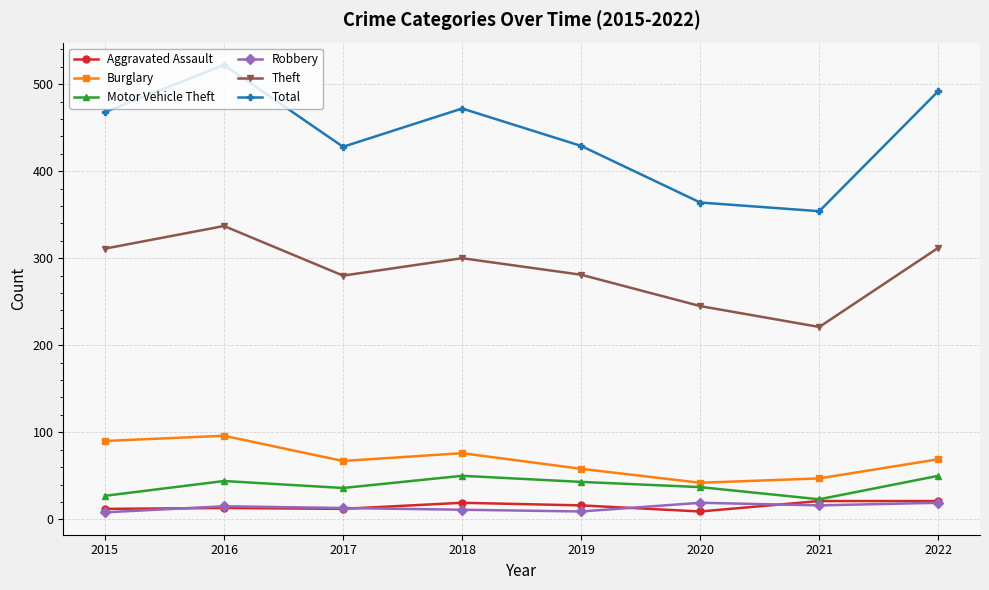

Is it true that Theft equals 534 at 2022?

False